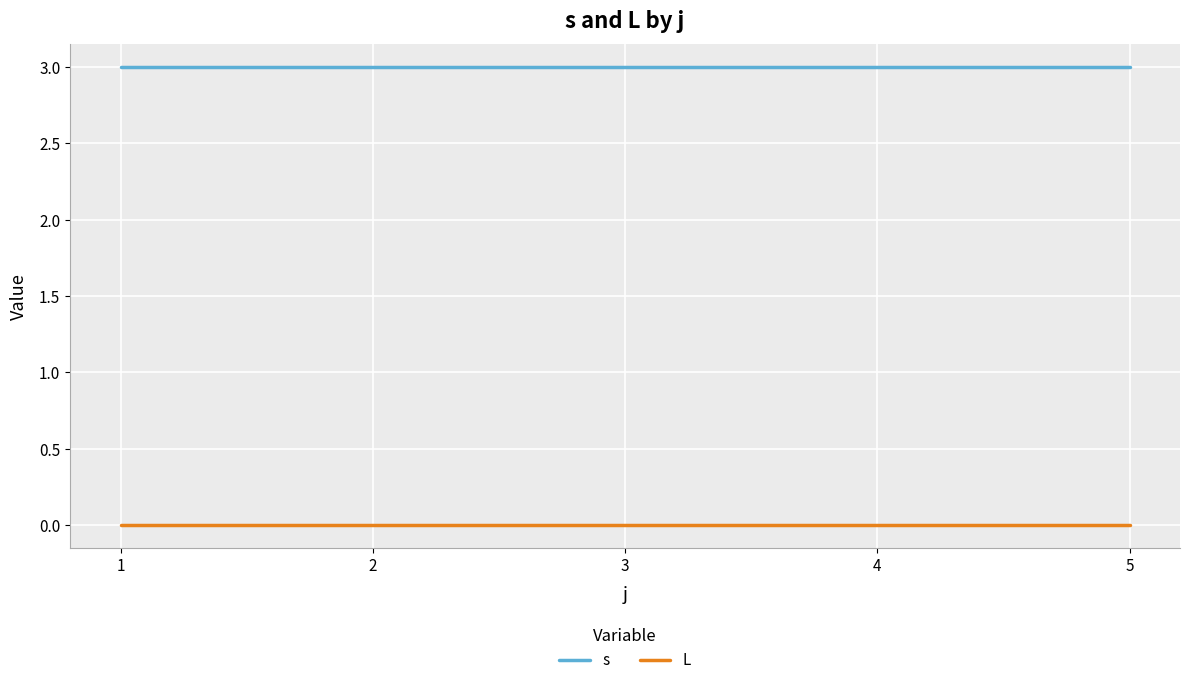

What is the difference between the highest and lowest values at 3?

3